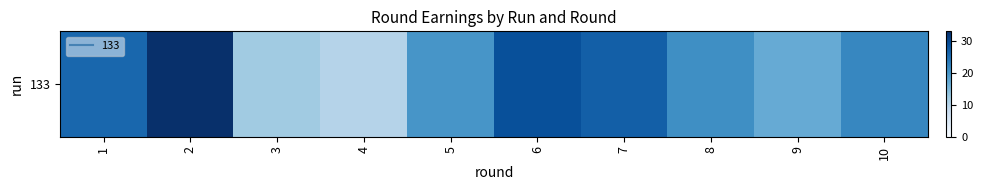

List the labels in order of value, largest first.

2, 6, 7, 1, 10, 8, 5, 9, 3, 4